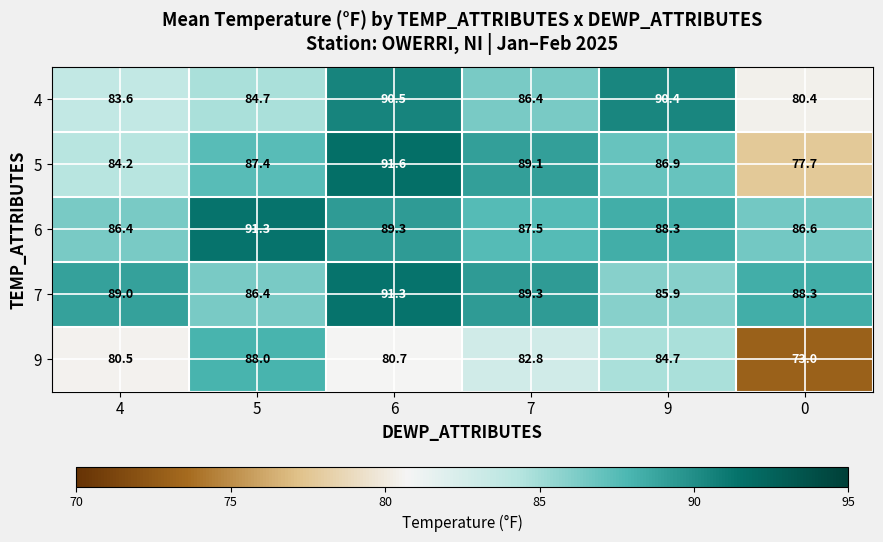

Which series has the largest range (max minus min)?

9